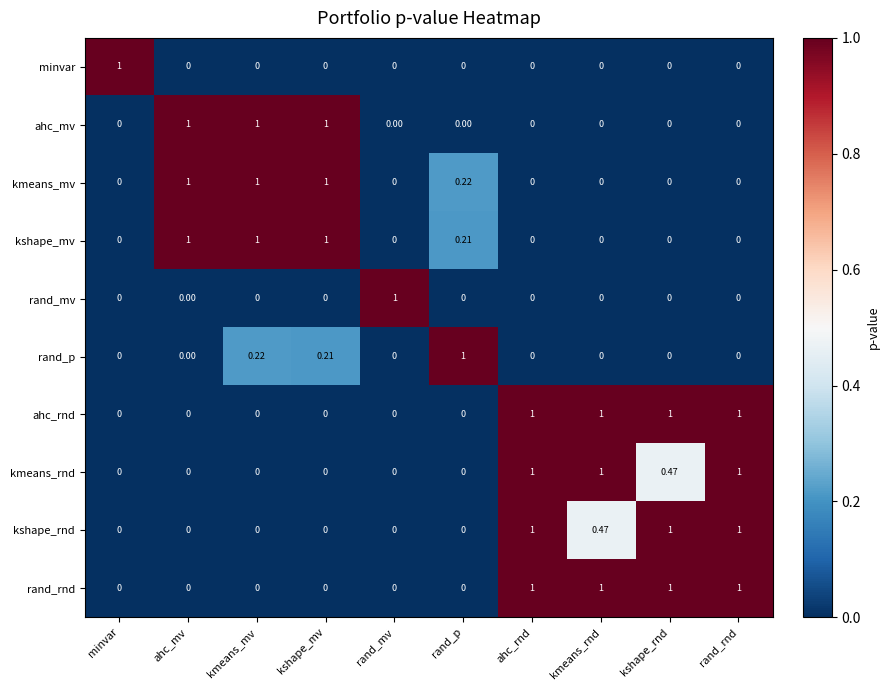

Count the number of data series in this chart.

10